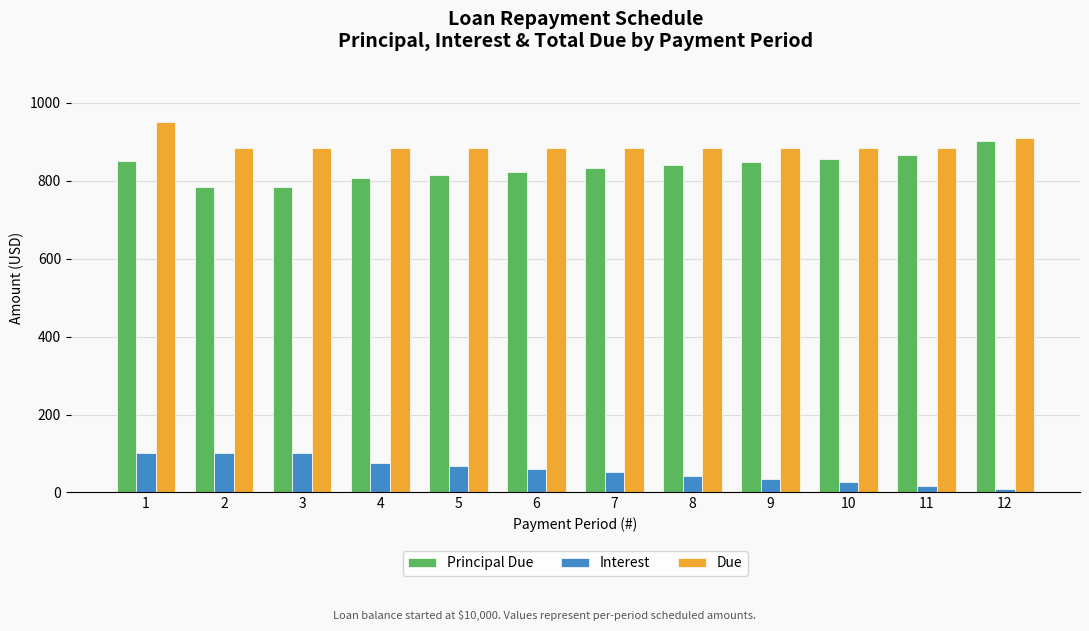

Is the value of Due at 4 greater than the value of Principal Due at 11?

Yes